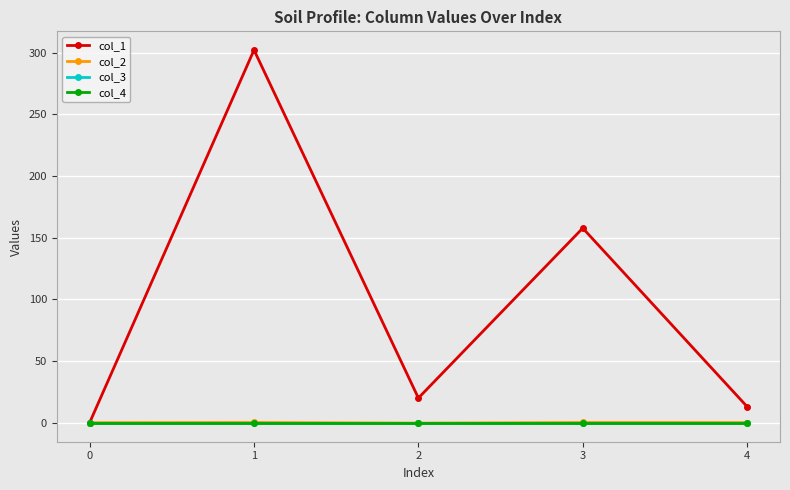

Does the chart have visible grid lines?

Yes